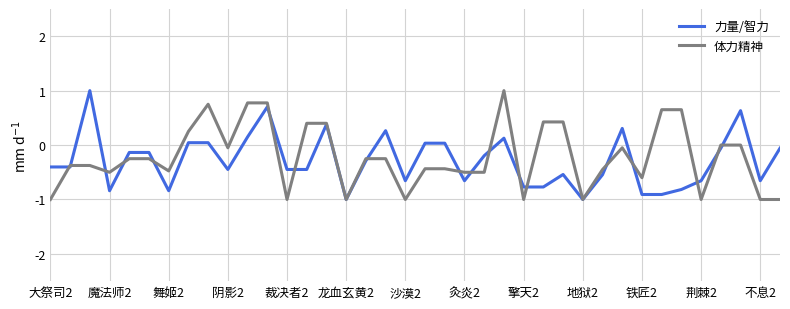

What is the highest value of the 力量/智力 series?

1.0